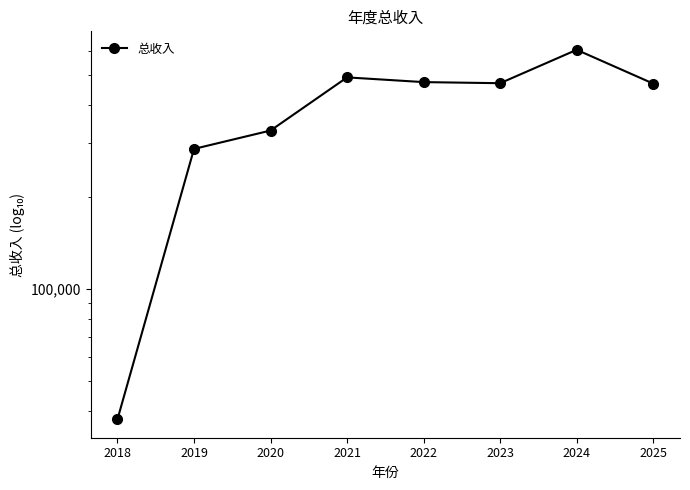

Does the chart display data point markers on the line(s)?

Yes